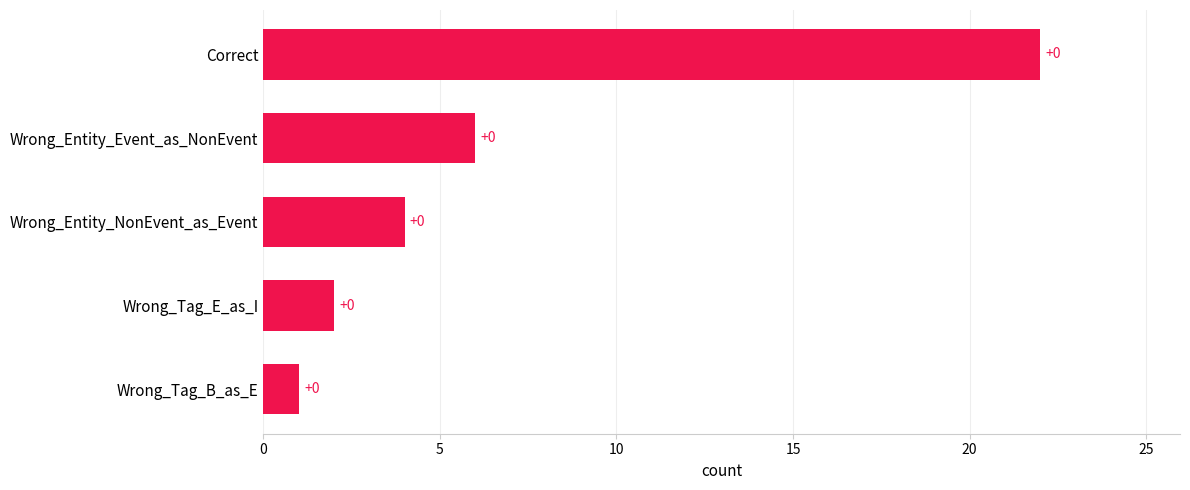

How many bars are there in total?

5